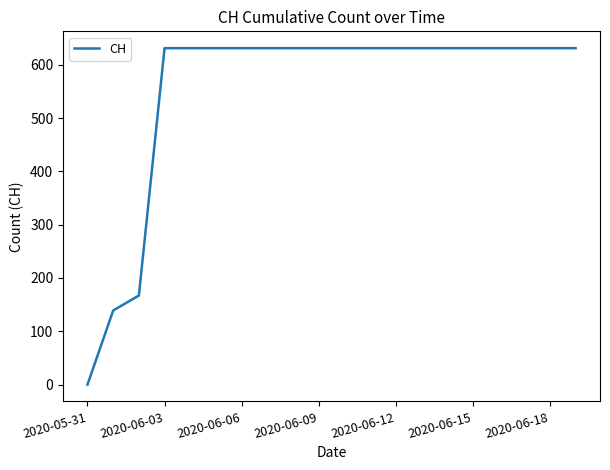

How many lines are shown in the chart?

1